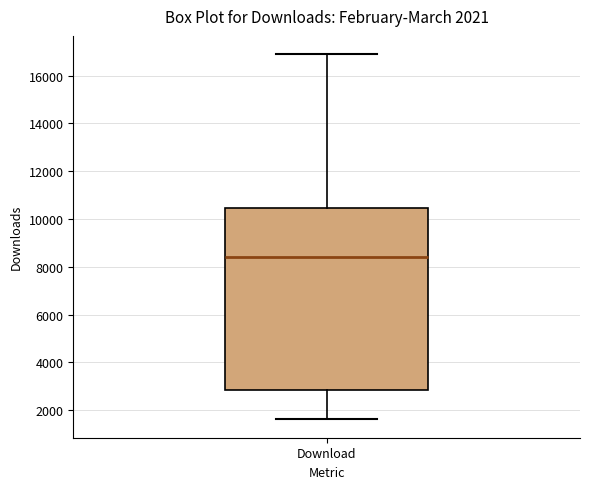

Where does the upper whisker of the box for Download end on the y-axis? The values are not printed on the chart, so give them approximately, as read against the axis.

16800